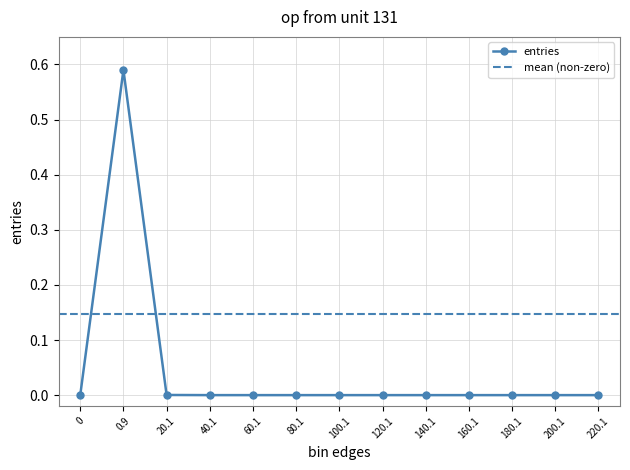

True or false: there are more than 2 points higher than both neighbors.

False